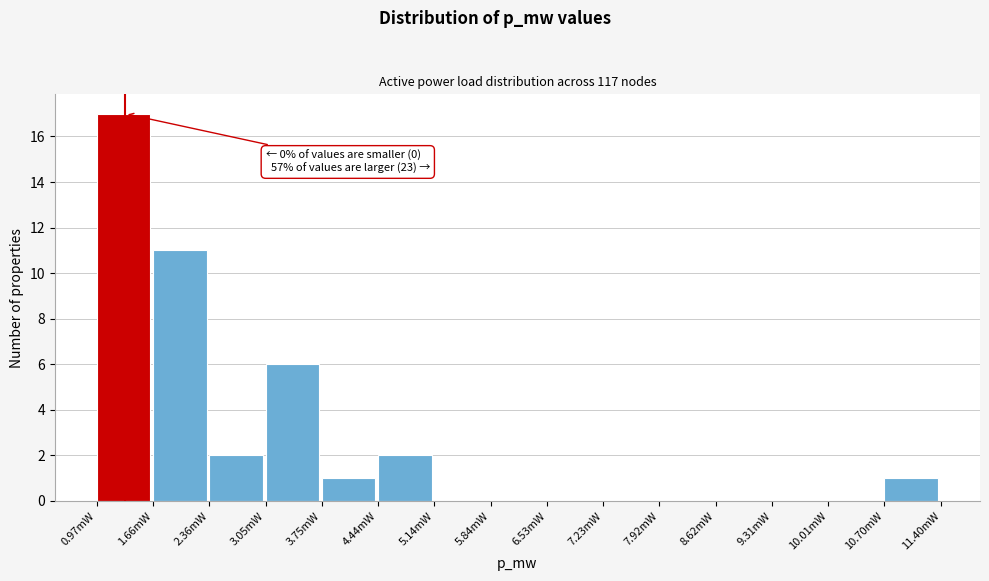

Reading left to right, what are all the values shown in this chart?

0.97mW=17	1.66mW=11	2.36mW=2	3.05mW=6	3.75mW=1	4.44mW=2	5.14mW=0	5.84mW=0	6.53mW=0	7.23mW=0	7.92mW=0	8.62mW=0	9.31mW=0	10.01mW=0	10.70mW=1